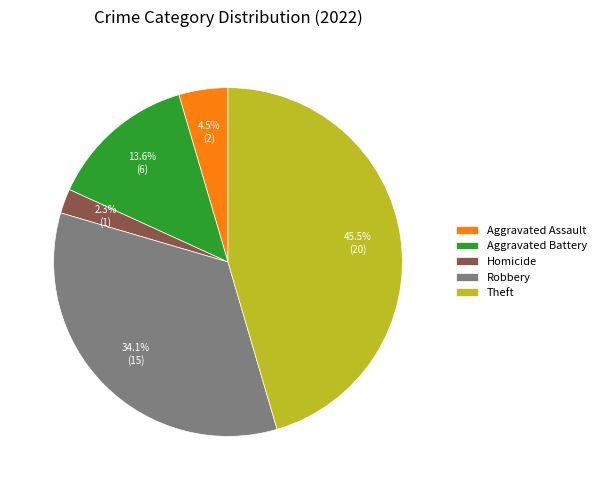

Does any single category account for the majority?

No